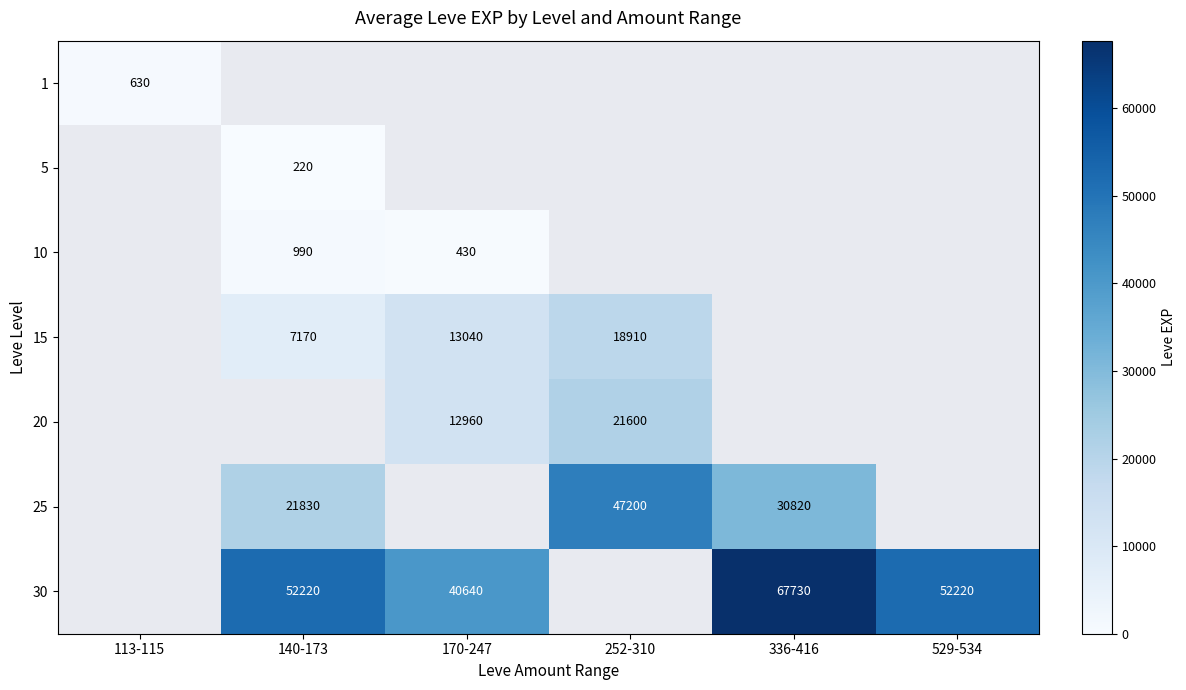

Is it true that 25 equals 36180 at 140-173?

False